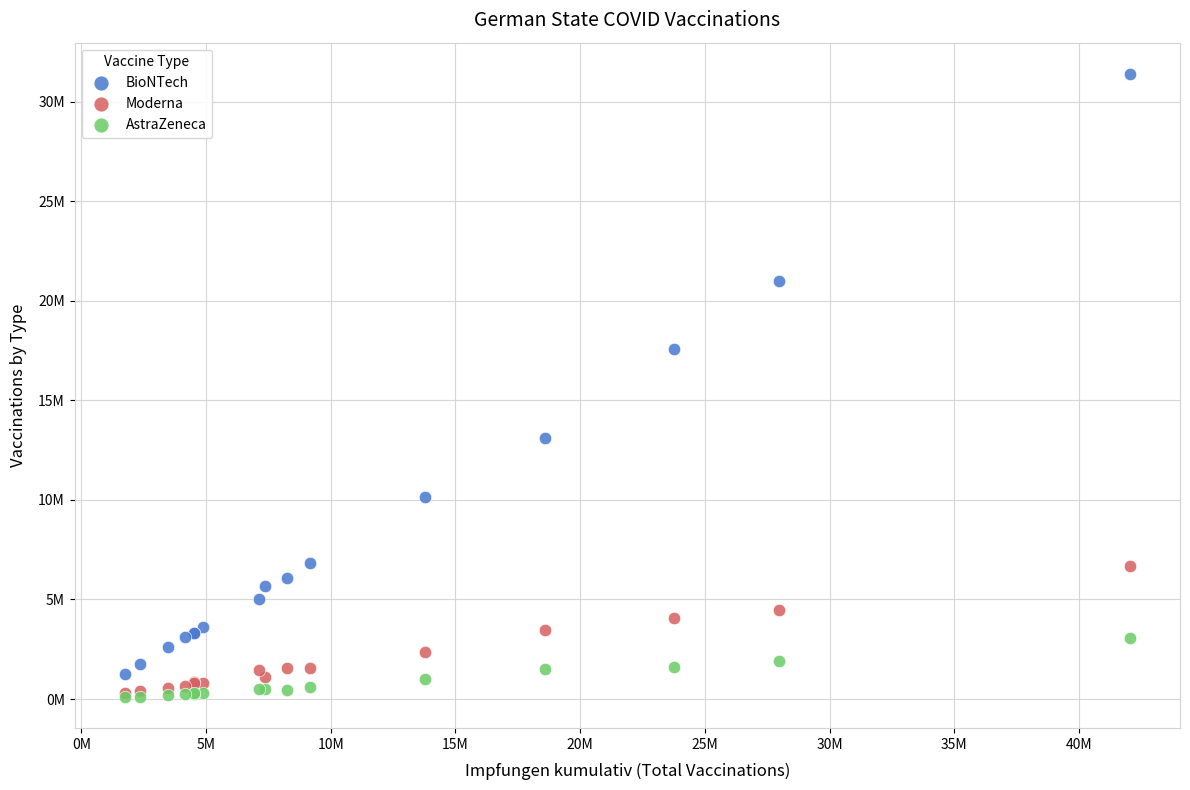

What are all the series names shown in the legend?

BioNTech, Moderna, AstraZeneca